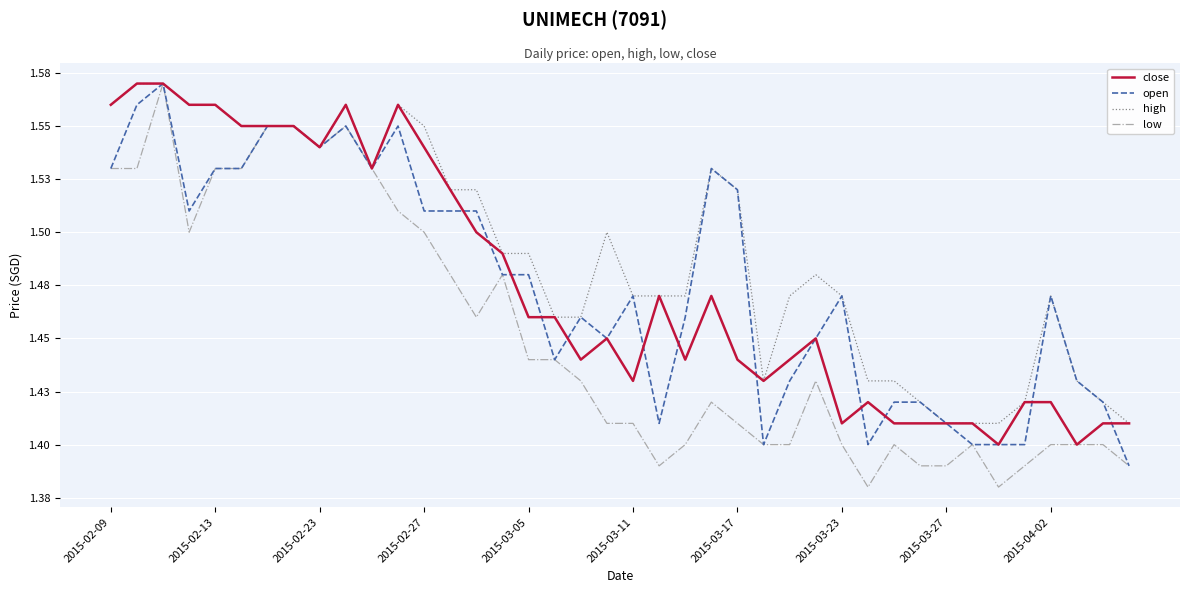

True or false: close and low intersect in this chart.

False